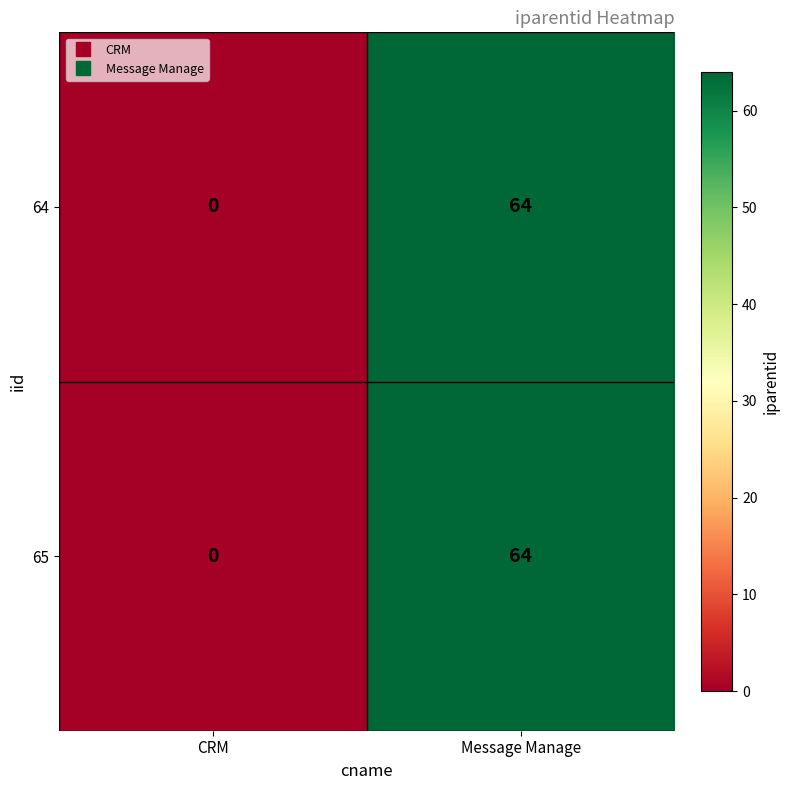

How many distinct data groups are displayed?

2